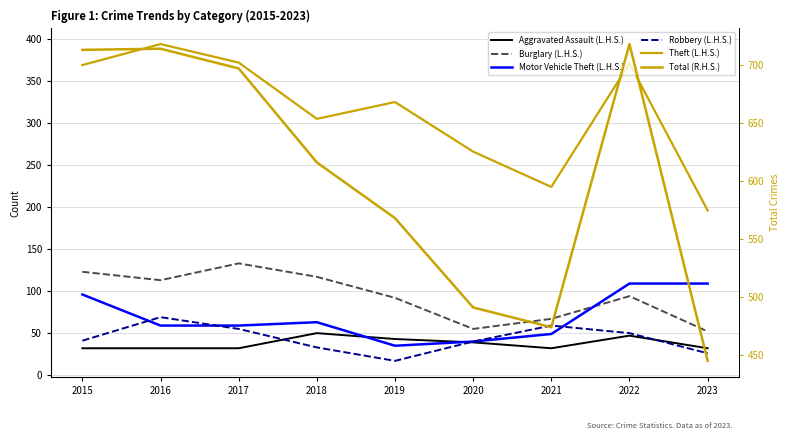

How many data points in Burglary (L.H.S.) are above 94?

4